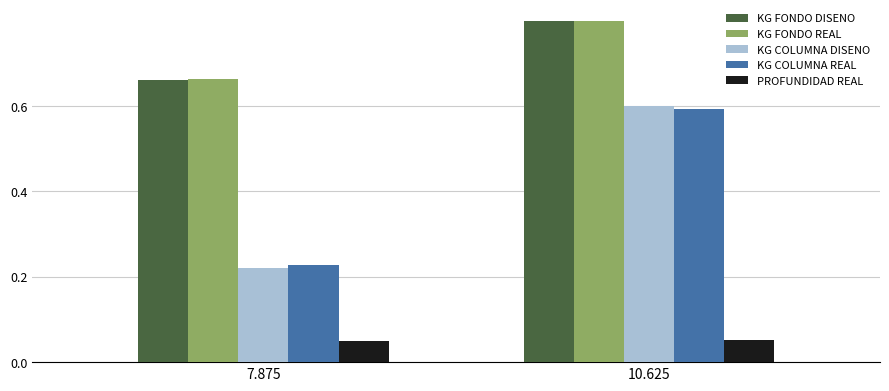

What is the spread (max minus min) of values at 7.875?

0.6